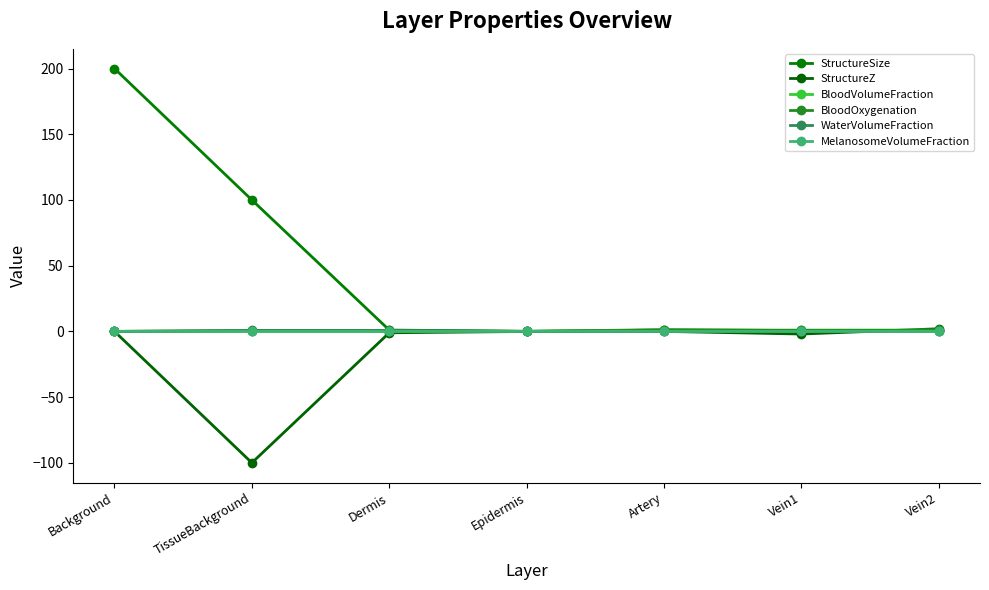

Which series changed the most between Epidermis and Vein2?

StructureZ